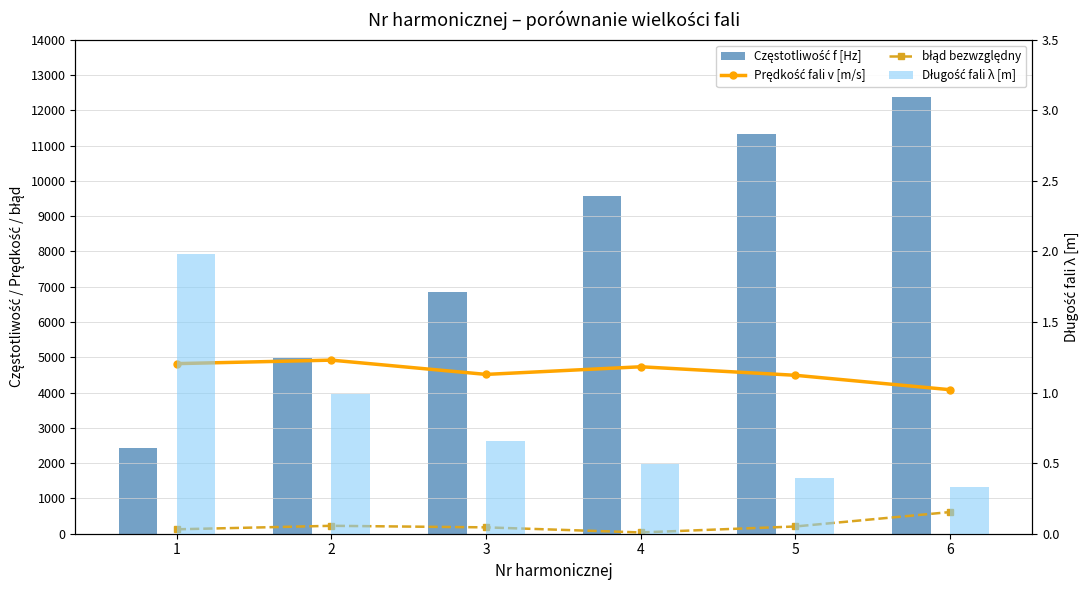

Count the Częstotliwość f [Hz] values in the range 4970 to 11340.

4